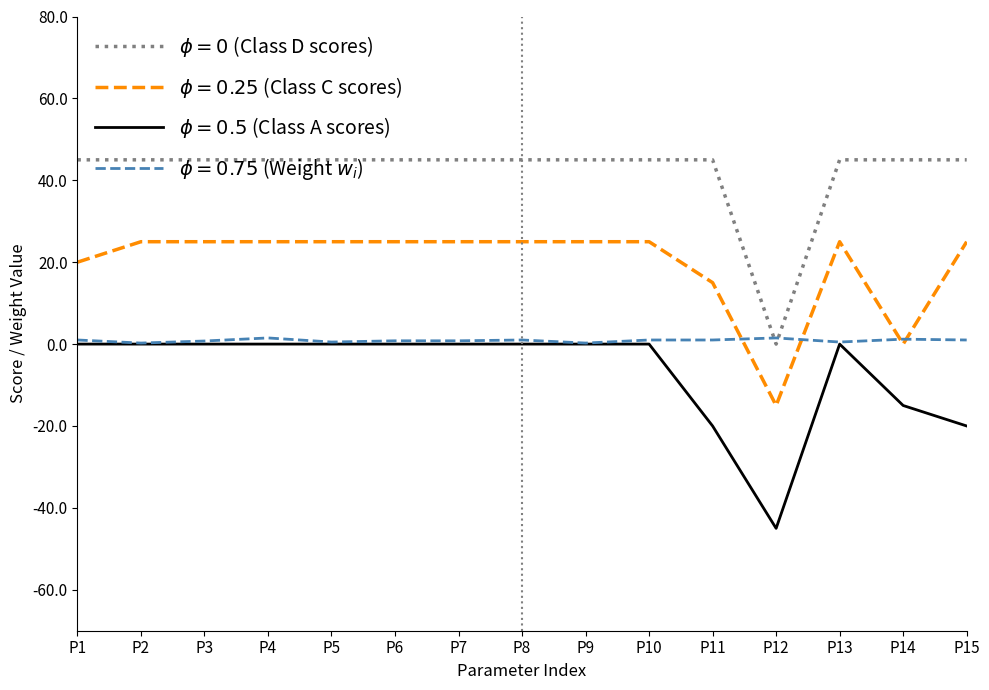

What is the smallest value displayed?

-45.0